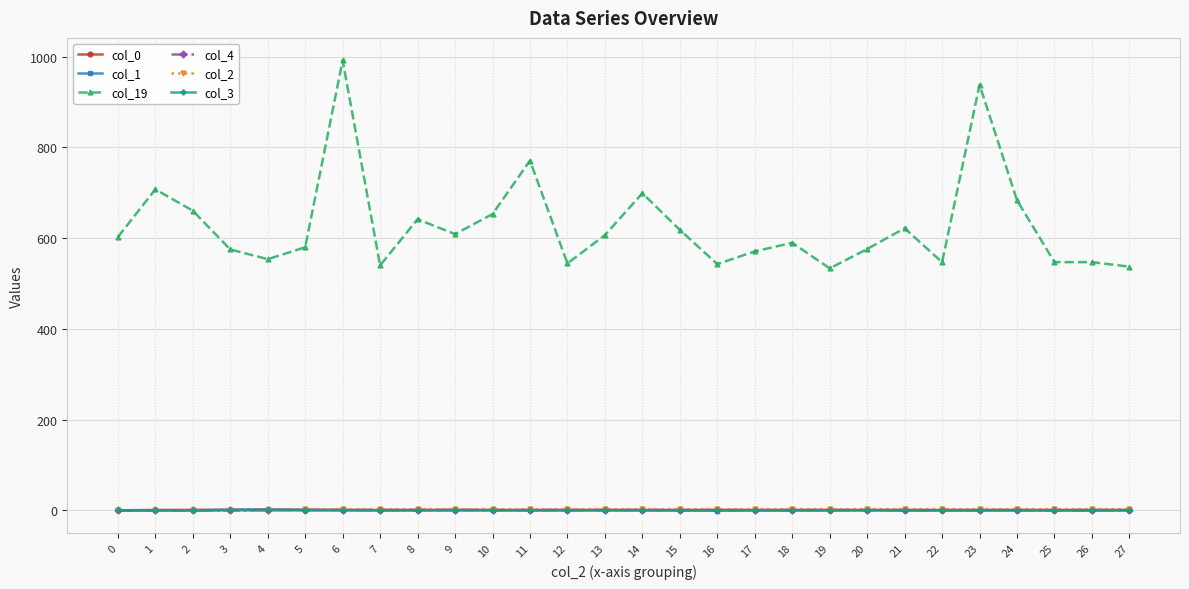

True or false: col_1 and col_19 cross at least once.

False